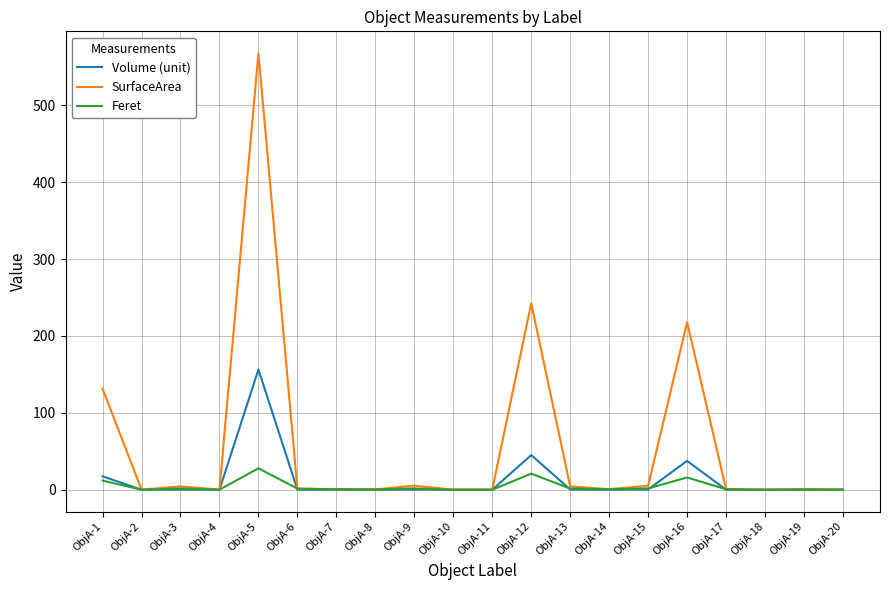

What is the difference between the second highest and minimum values in the SurfaceArea series?

242.2